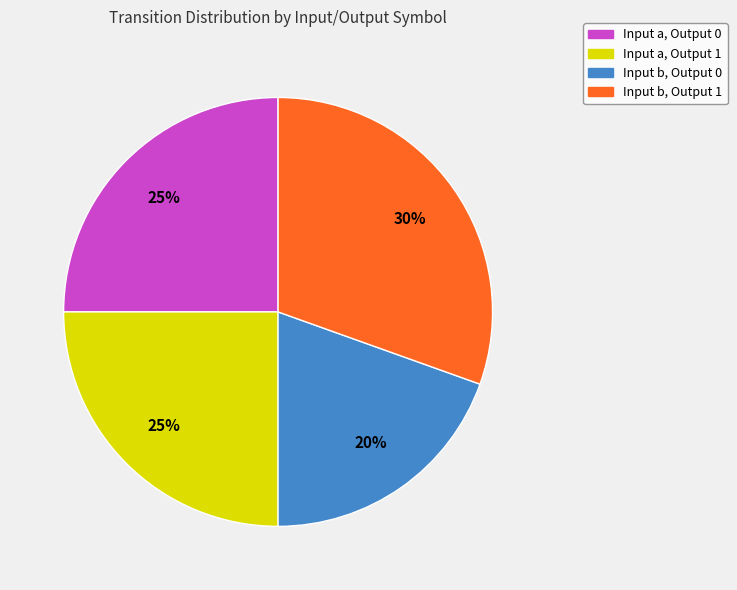

Is the sum of Input a, Output 0 and Input b, Output 0 greater than half?

No